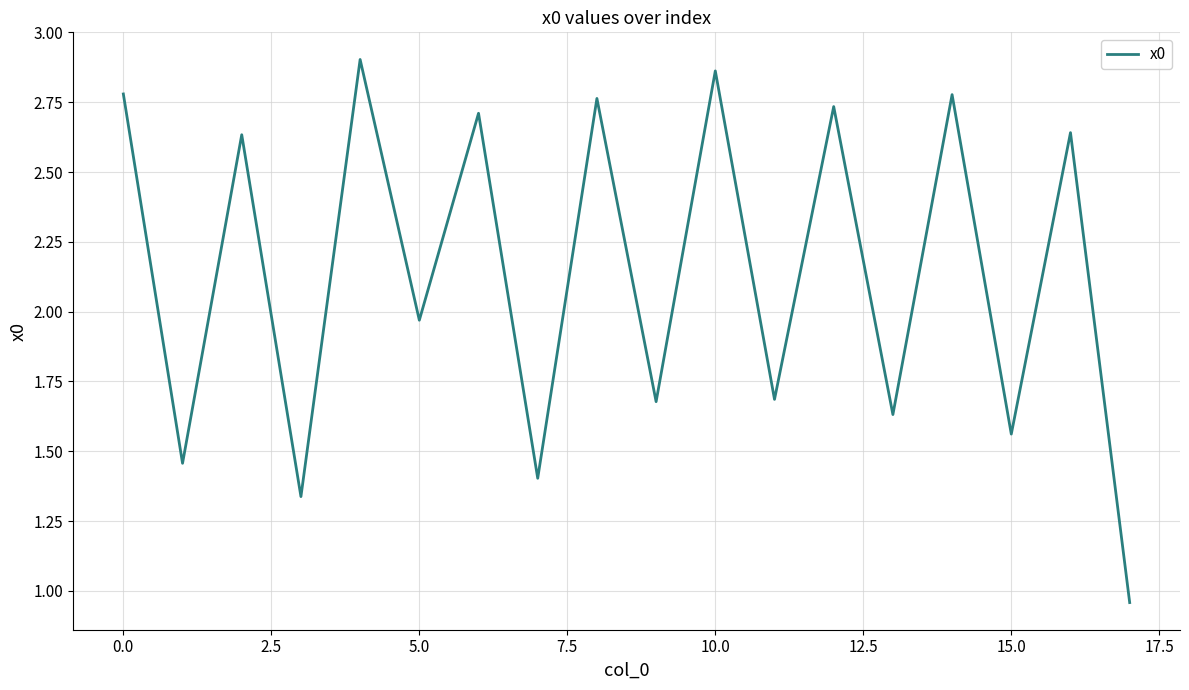

Count the number of categories in the chart.

18